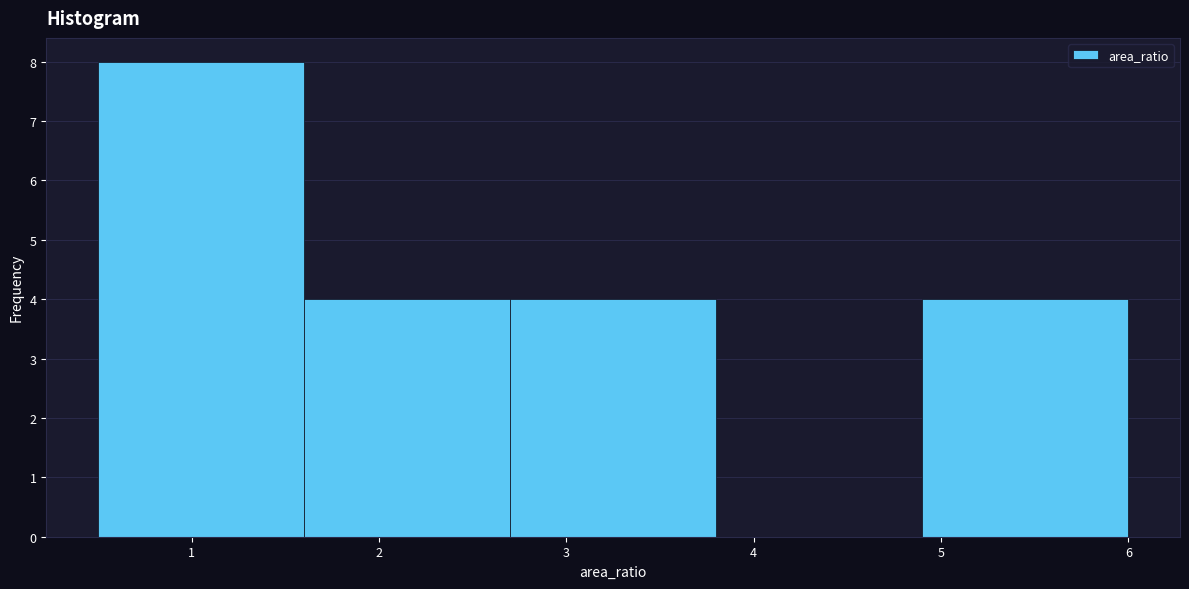

Reading left to right, list every bar in this chart as the range it spans on the x-axis followed by its height. The values are not printed on the chart, so give them approximately, as read against the axis.

0.5 to 1.6: 8
1.6 to 2.7: 4
2.7 to 3.8: 4
3.8 to 4.9: 0
4.9 to 6.0: 4